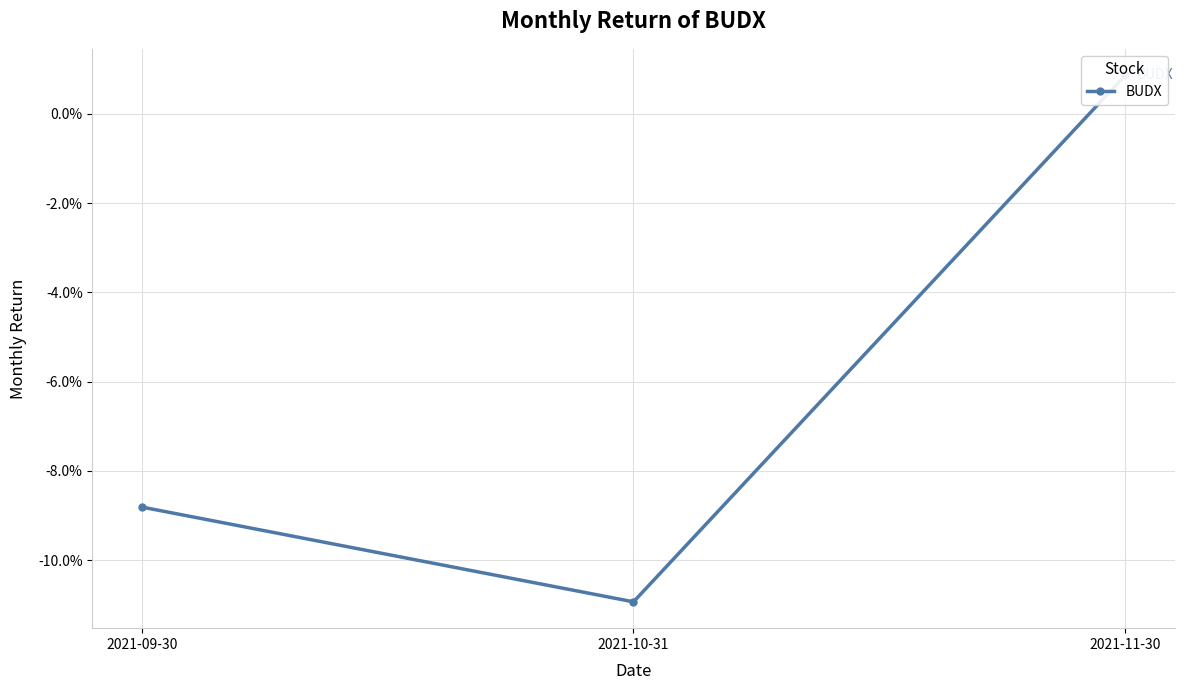

Count the number of data series in this chart.

1